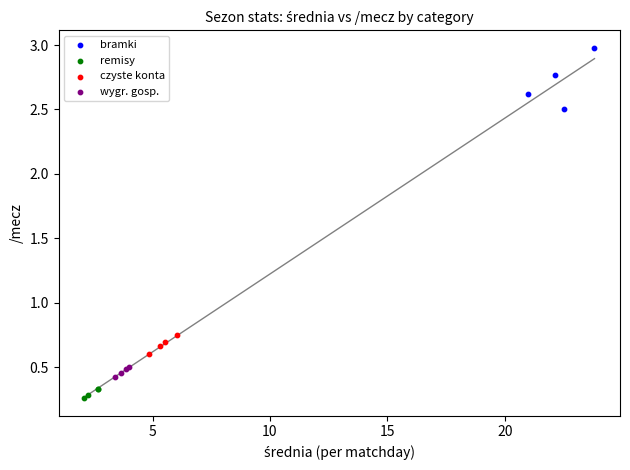

Which series has the widest spread of Y values?

bramki